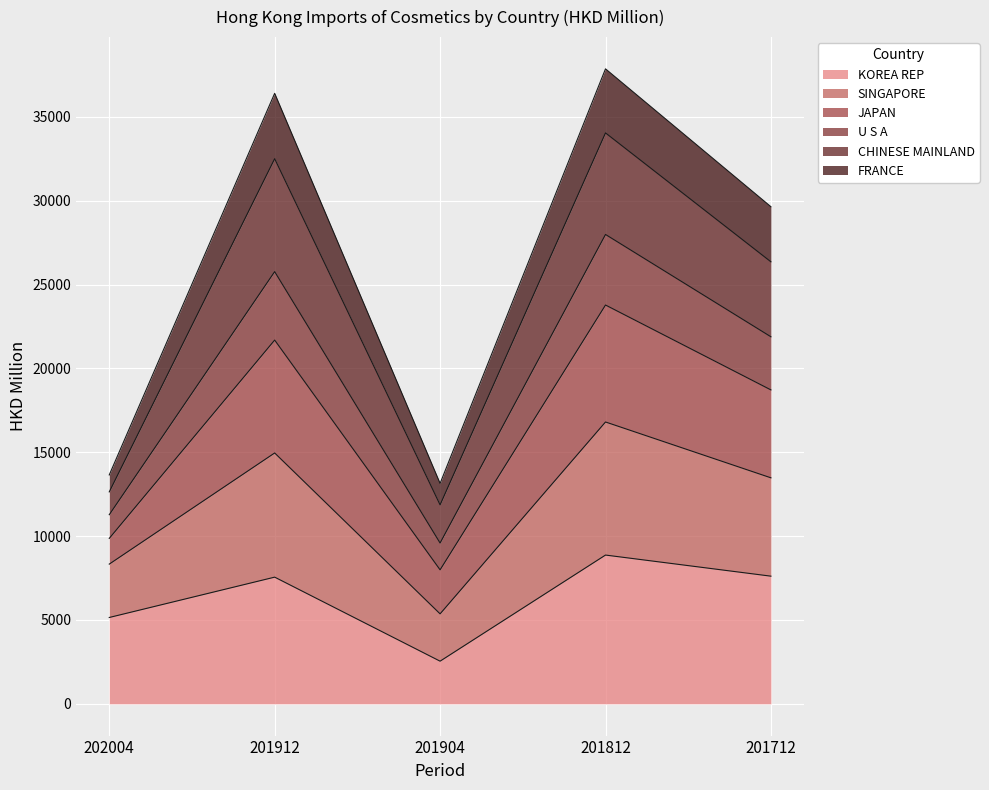

What is the total value across all series at 201712?

29643.4